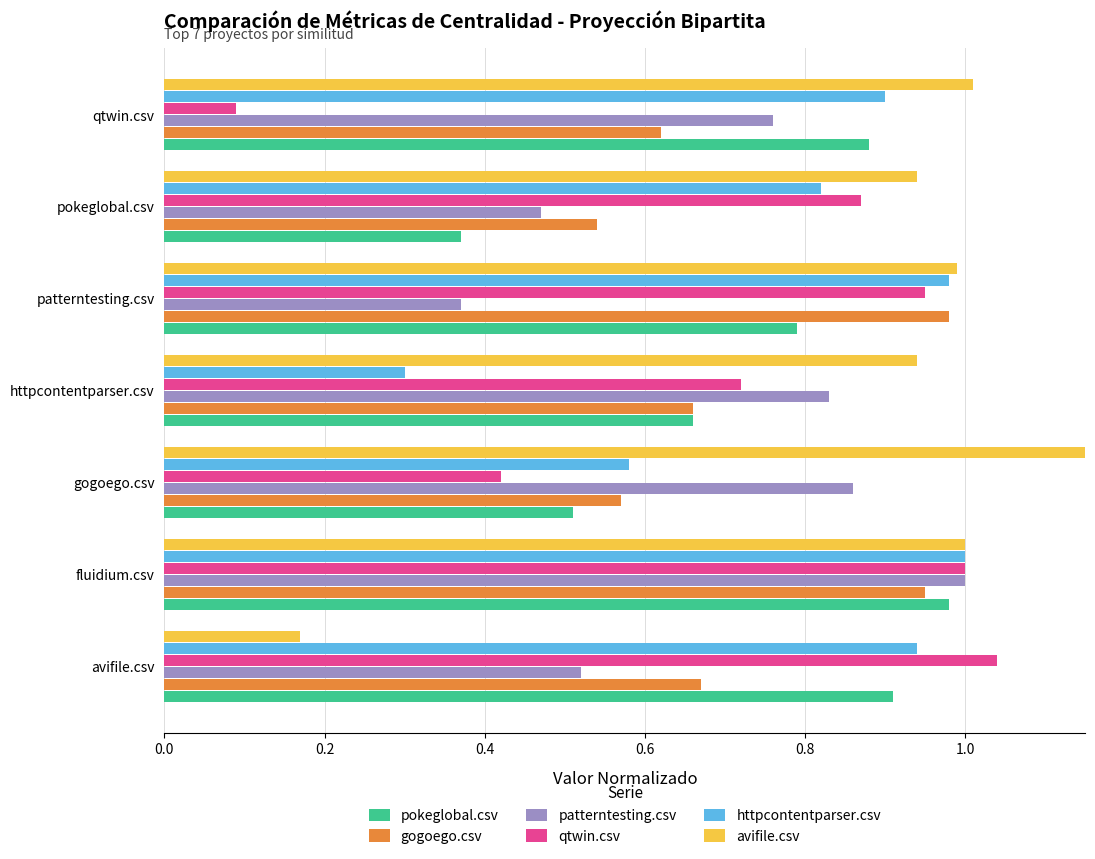

How many series are shown in this chart?

6